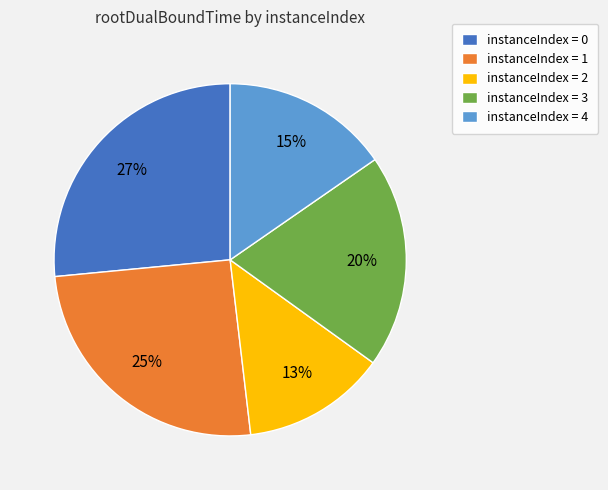

To the nearest percent, what percentage of the pie is instanceIndex = 4?

15%